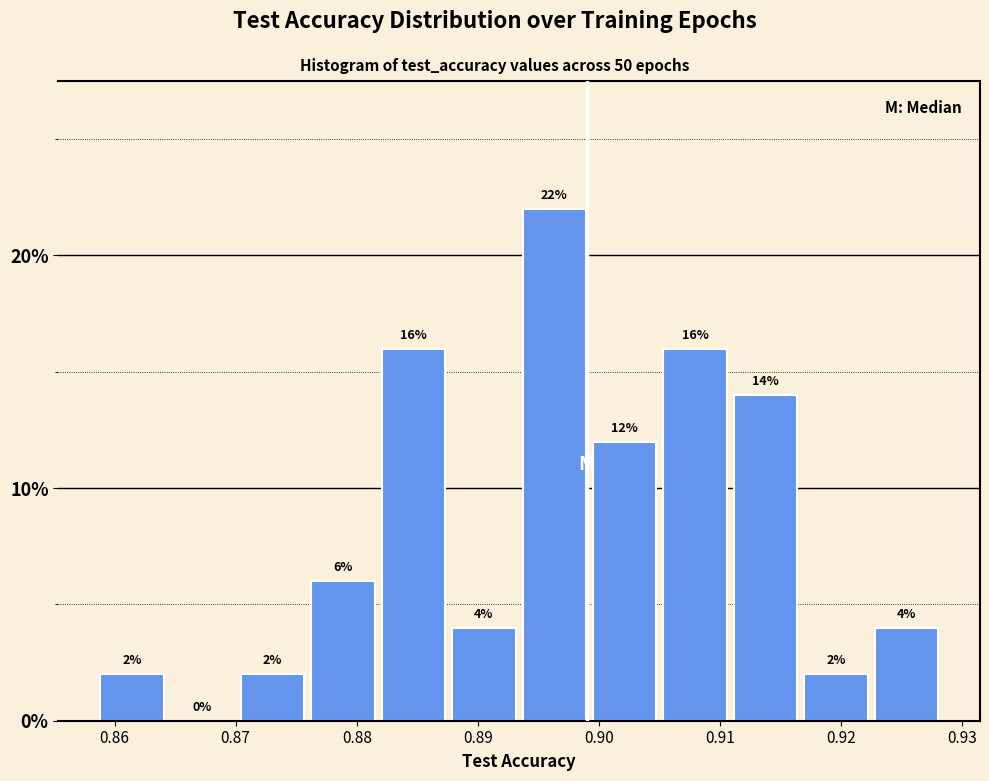

Over which range of the x-axis is the bar tallest?

0.894 to 0.900